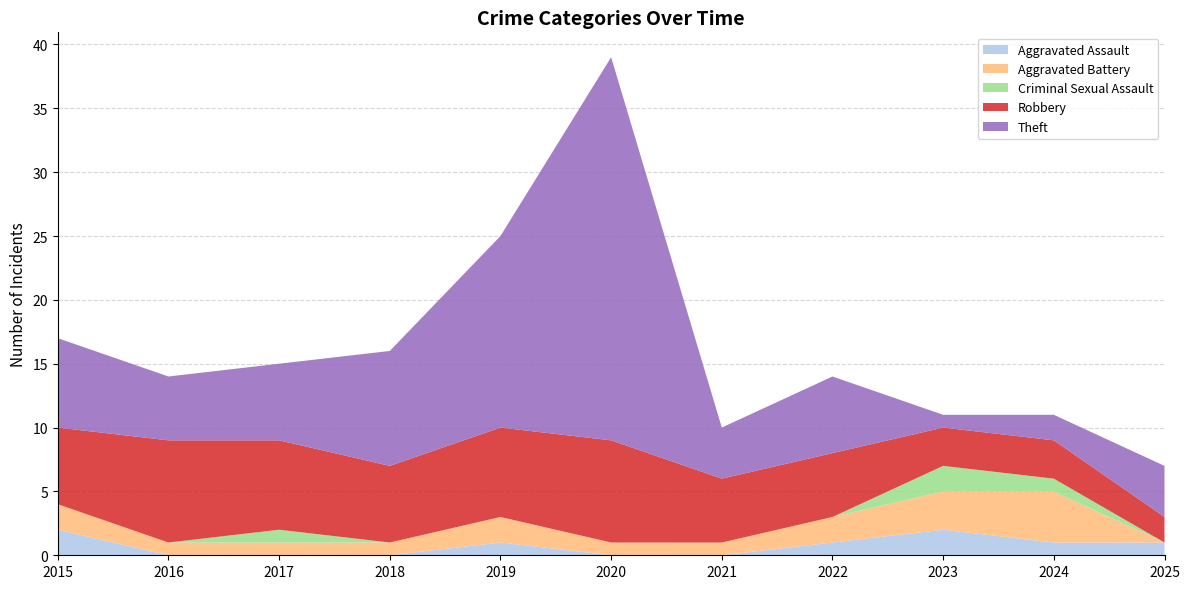

Reading left to right, list all the values displayed in this chart.

Aggravated Assault: 2	0	0	0	1	0	0	1	2	1	1
Aggravated Battery: 2	1	1	1	2	1	1	2	3	4	0
Criminal Sexual Assault: 0	0	1	0	0	0	0	0	2	1	0
Robbery: 6	8	7	6	7	8	5	5	3	3	2
Theft: 7	5	6	9	15	30	4	6	1	2	4